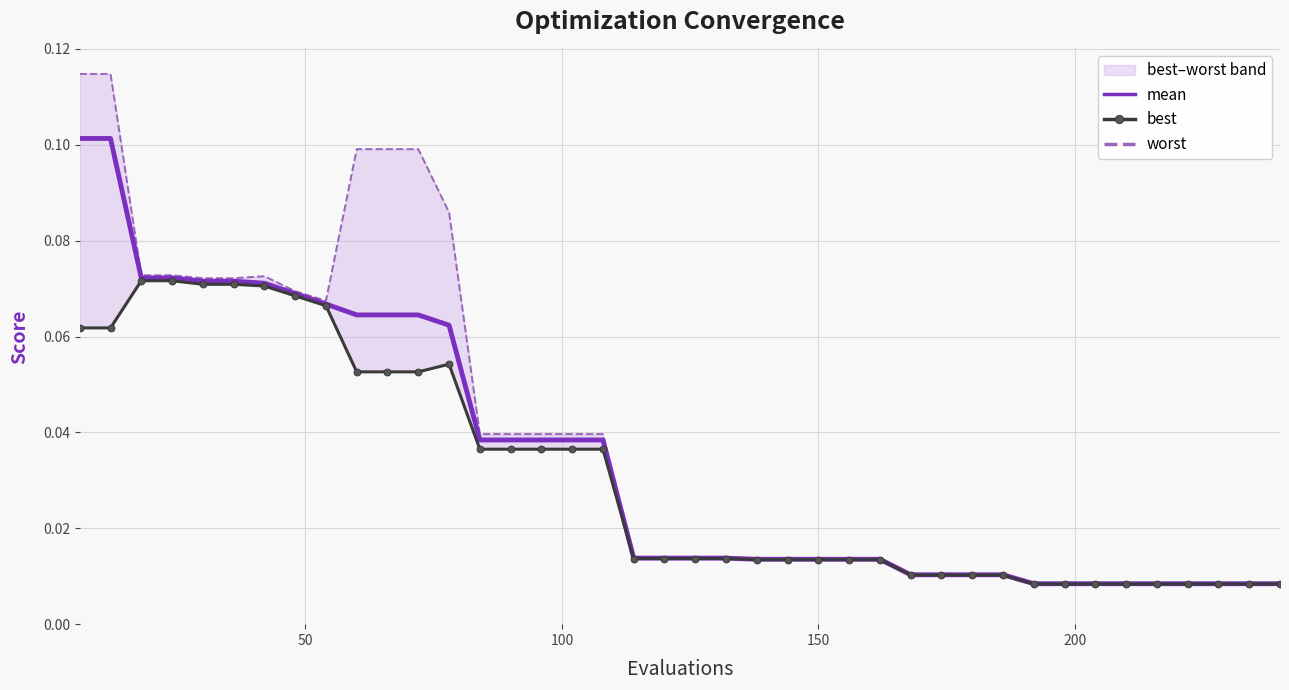

The mean series shows 0.0 at 17. True or false?

False